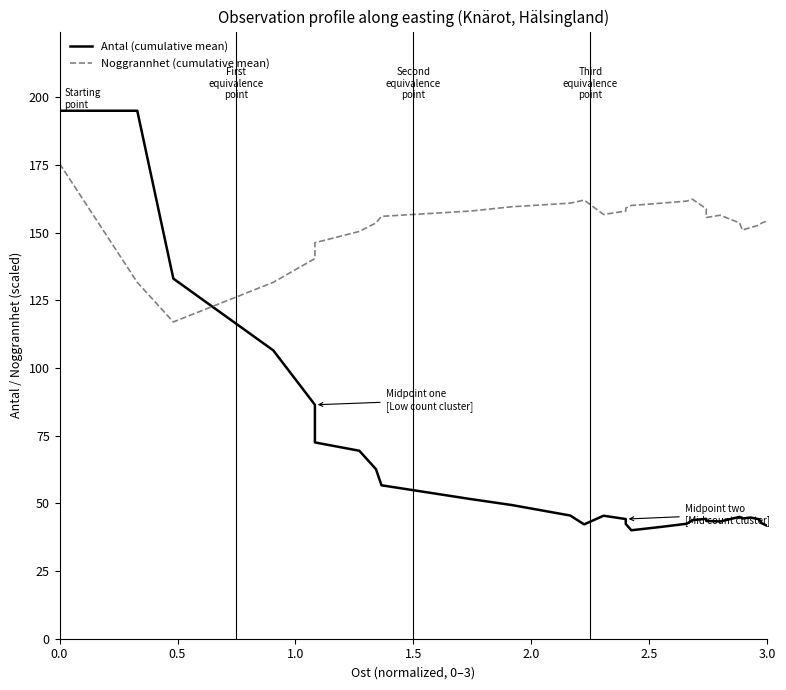

True or false: Antal (cumulative mean) has a value of 185.4 at 1.5.

False